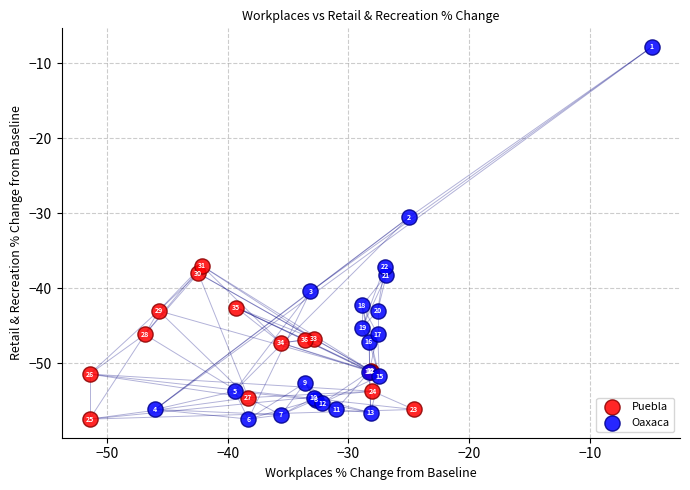

Which series contains the highest Y value?

Oaxaca